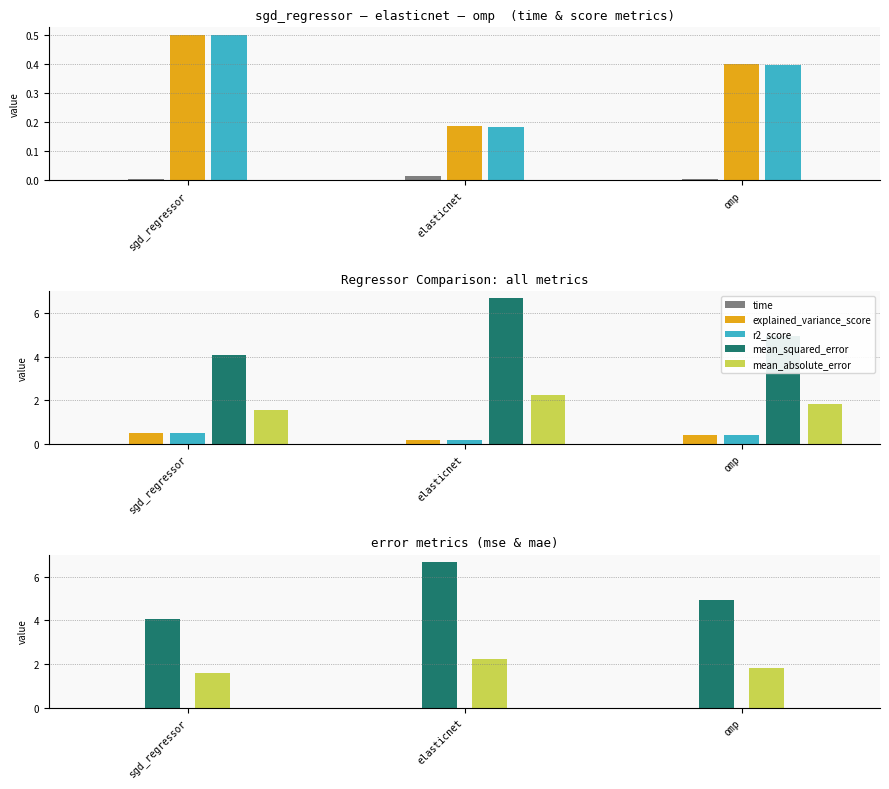

How many bars are there in each group?

5